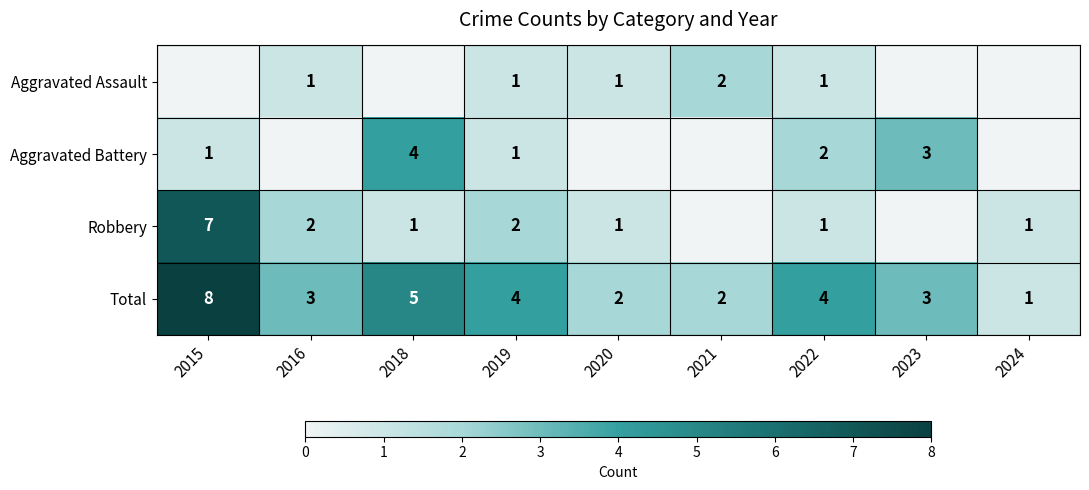

What is the total value across all series at 2019?

8